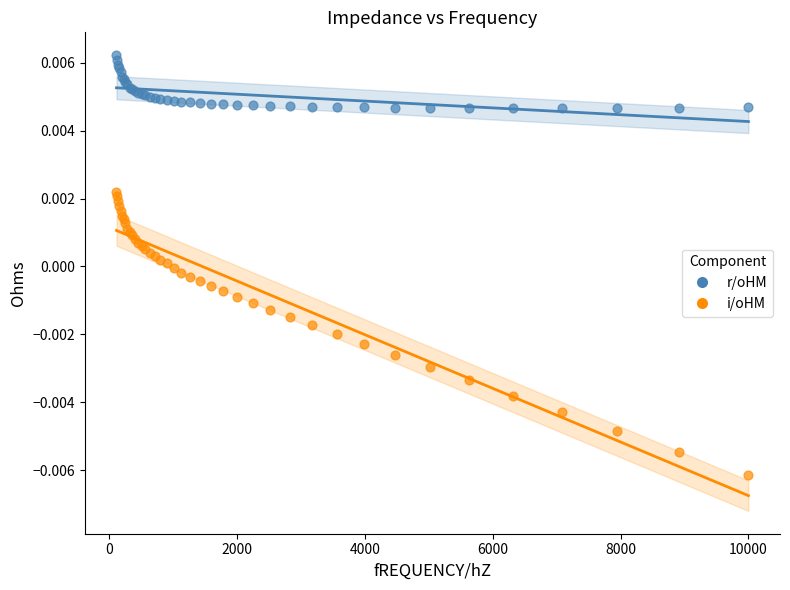

What is the X range (max minus min) for the scatter plot?

9886.4